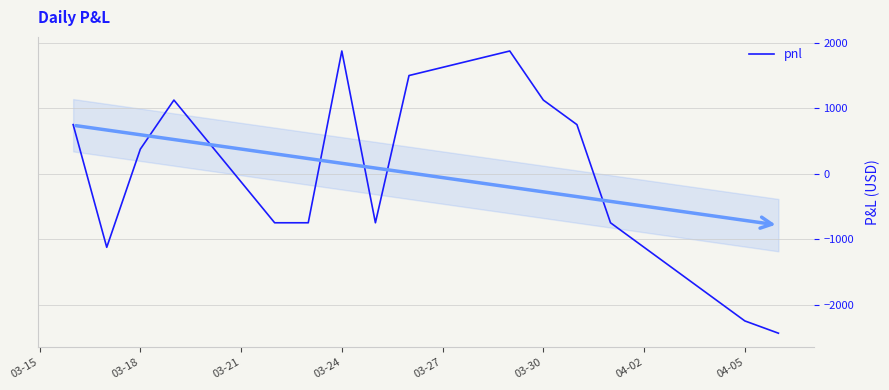

What is the minimum value shown in the chart?

-2437.5